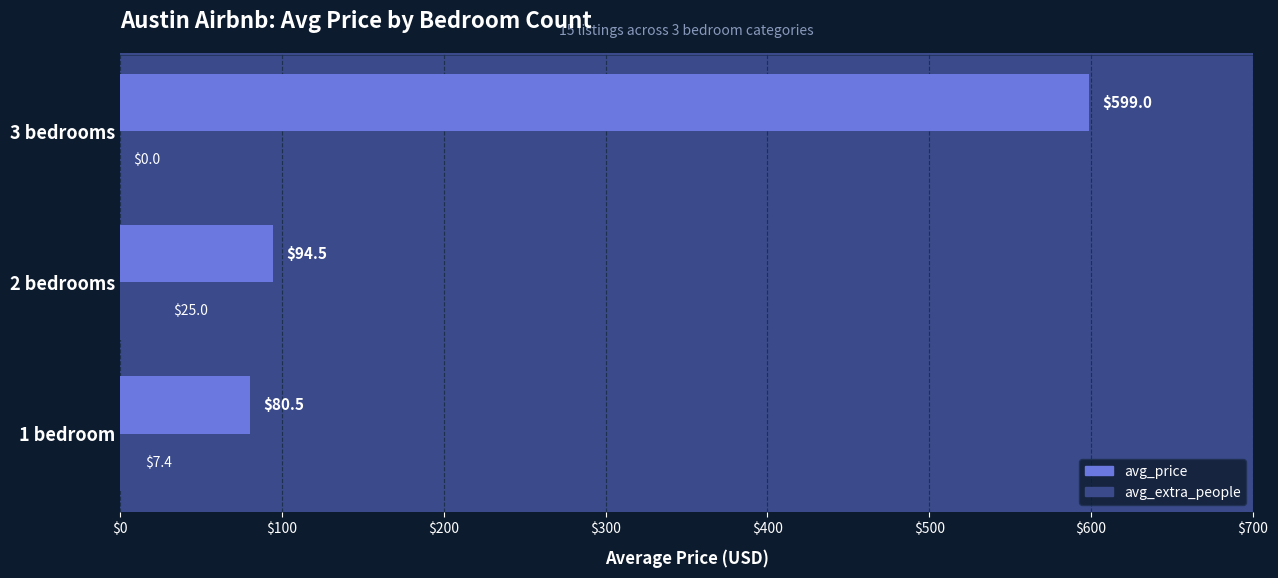

How many values in avg_extra_people are above zero?

2